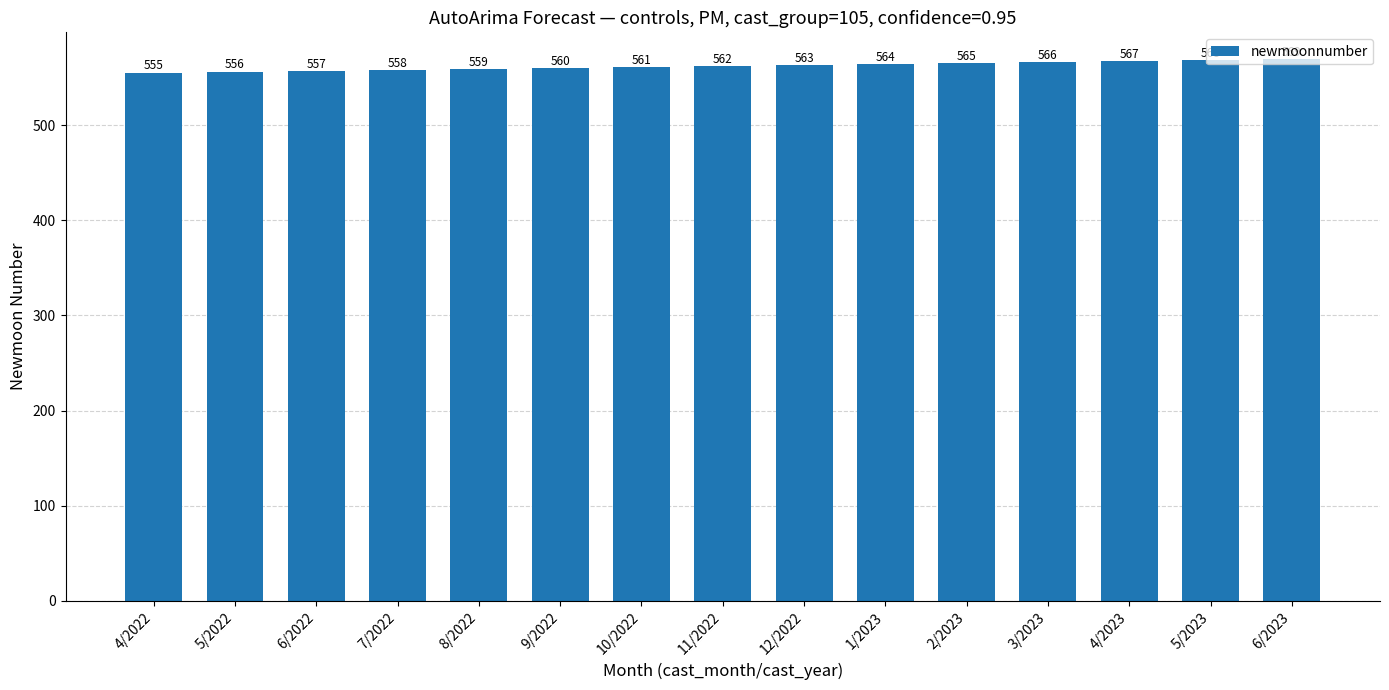

Approximately how many times larger is the value at 5/2022 compared to 6/2023?

1.0